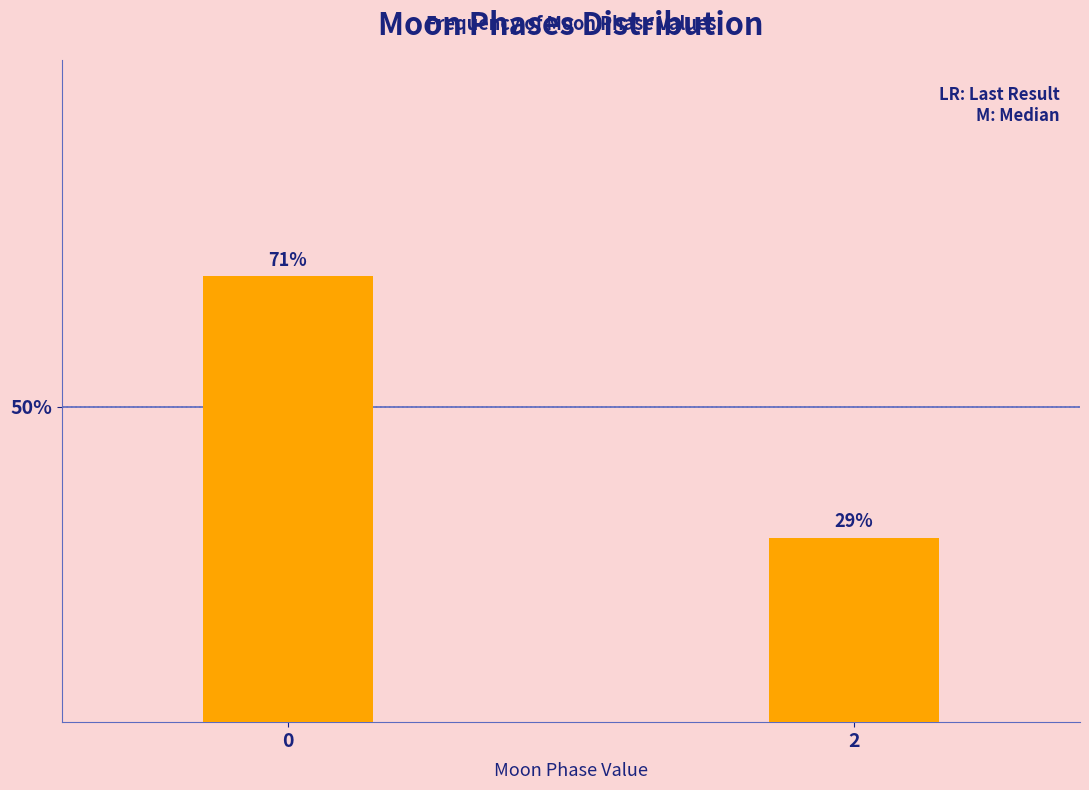

What is the value of the 1st bar from the left?

70.7